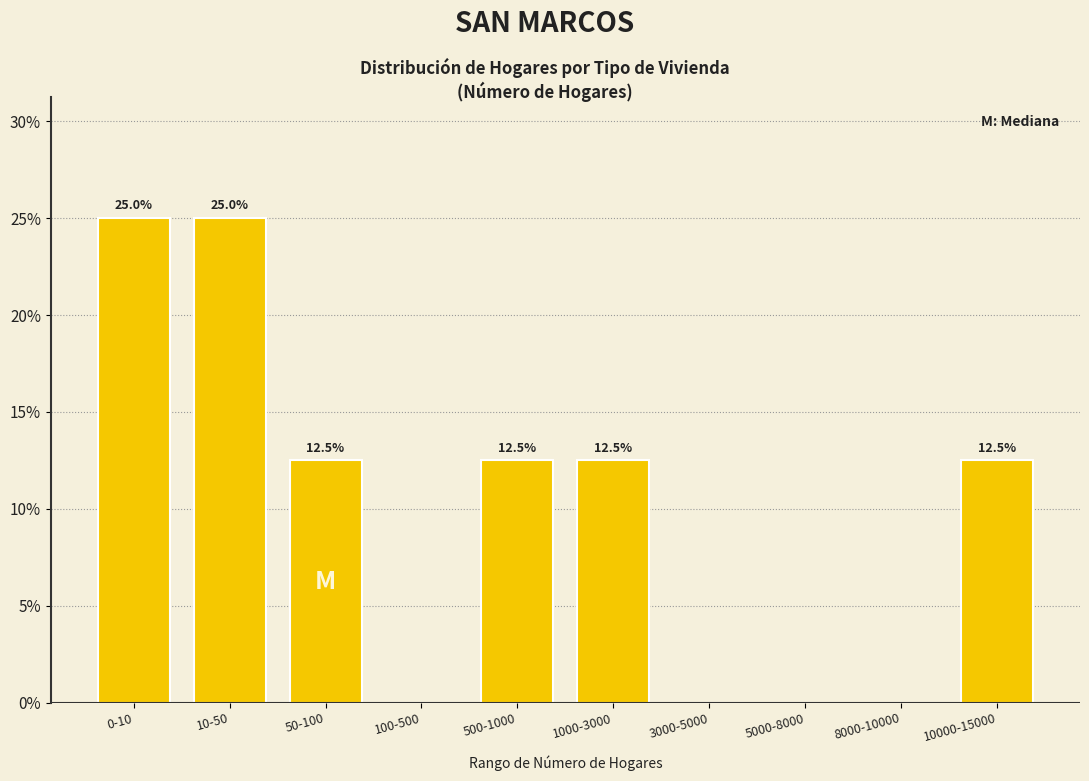

Reading right to left, extract all data points from this chart.

10000-15000=12.5	8000-10000=0.0	5000-8000=0.0	3000-5000=0.0	1000-3000=12.5	500-1000=12.5	100-500=0.0	50-100=12.5	10-50=25.0	0-10=25.0